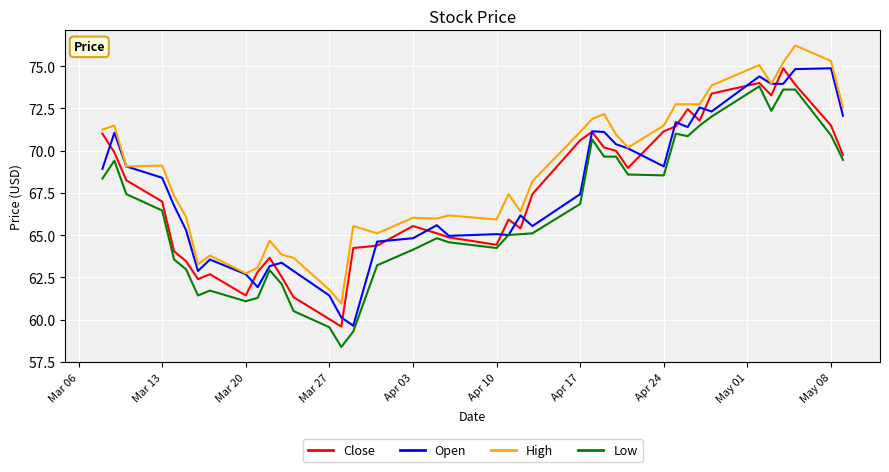

How many distinct data groups are displayed?

4